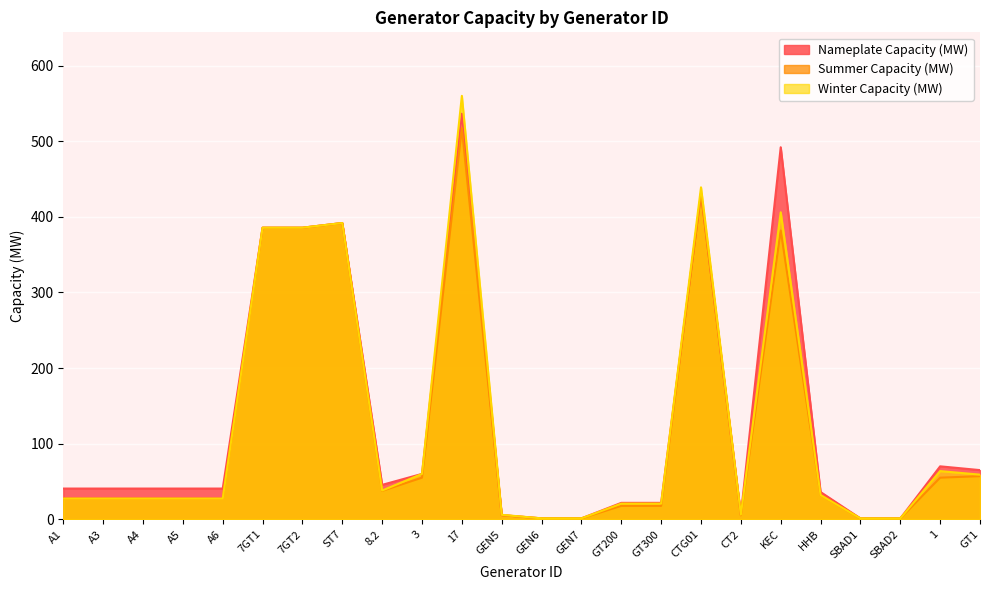

At which category is the sum across all series the highest?

17